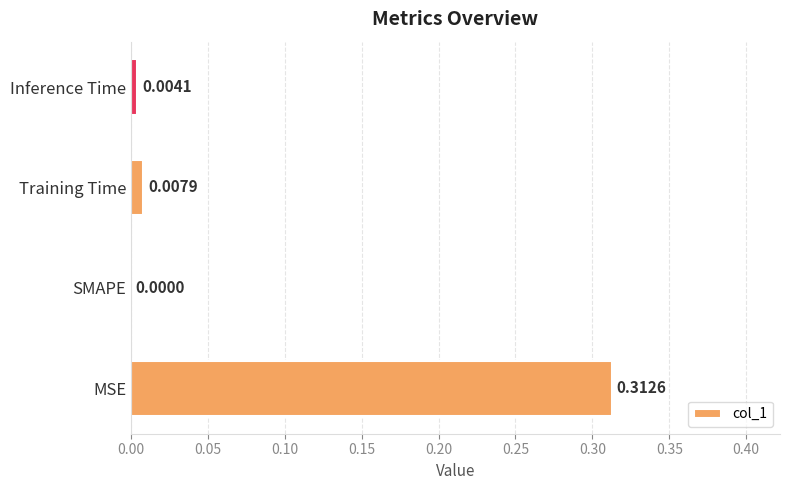

Between MSE and SMAPE, which is larger?

MSE